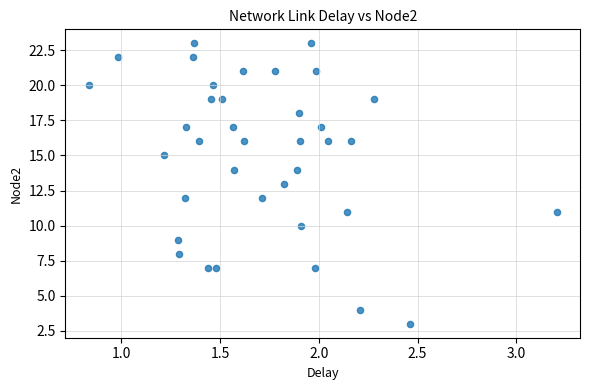

What is the range of Y values (max minus min)?

20